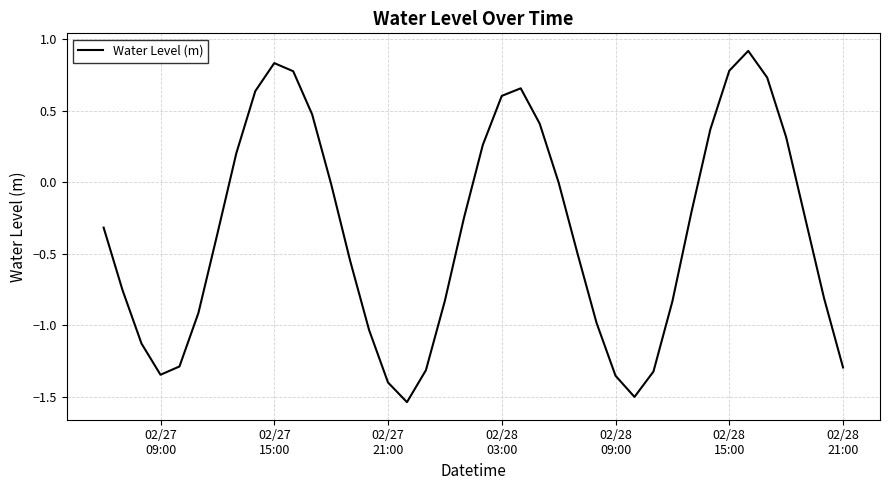

What is the greatest value displayed?

0.9